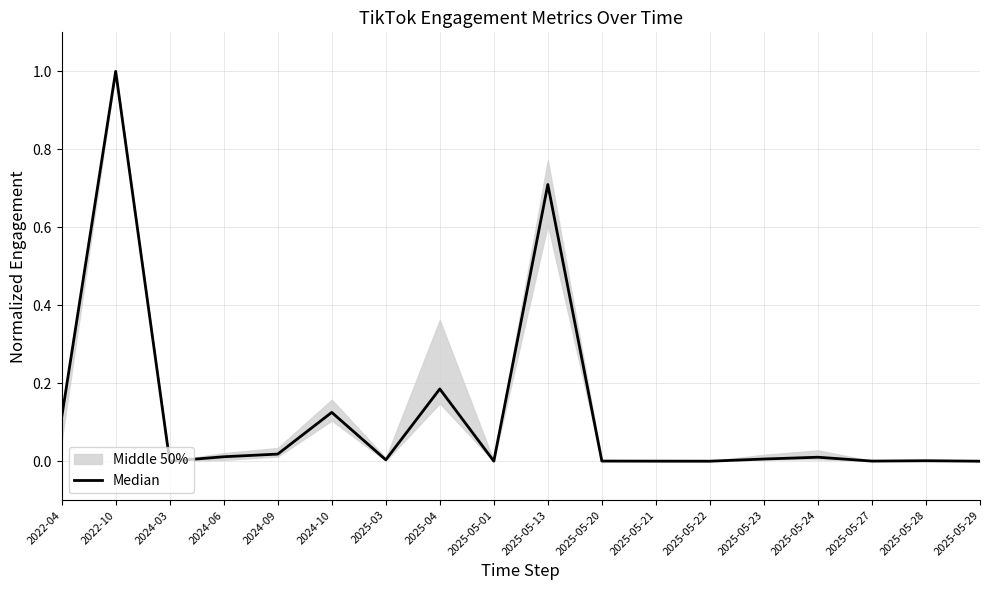

Rank the categories by value from lowest to highest.

2025-05-22, 2025-05-29, 2024-03, 2025-05-21, 2025-05-01, 2025-05-27, 2025-05-20, 2025-05-28, 2025-03, 2025-05-23, 2025-05-24, 2024-06, 2024-09, 2022-04, 2024-10, 2025-04, 2025-05-13, 2022-10